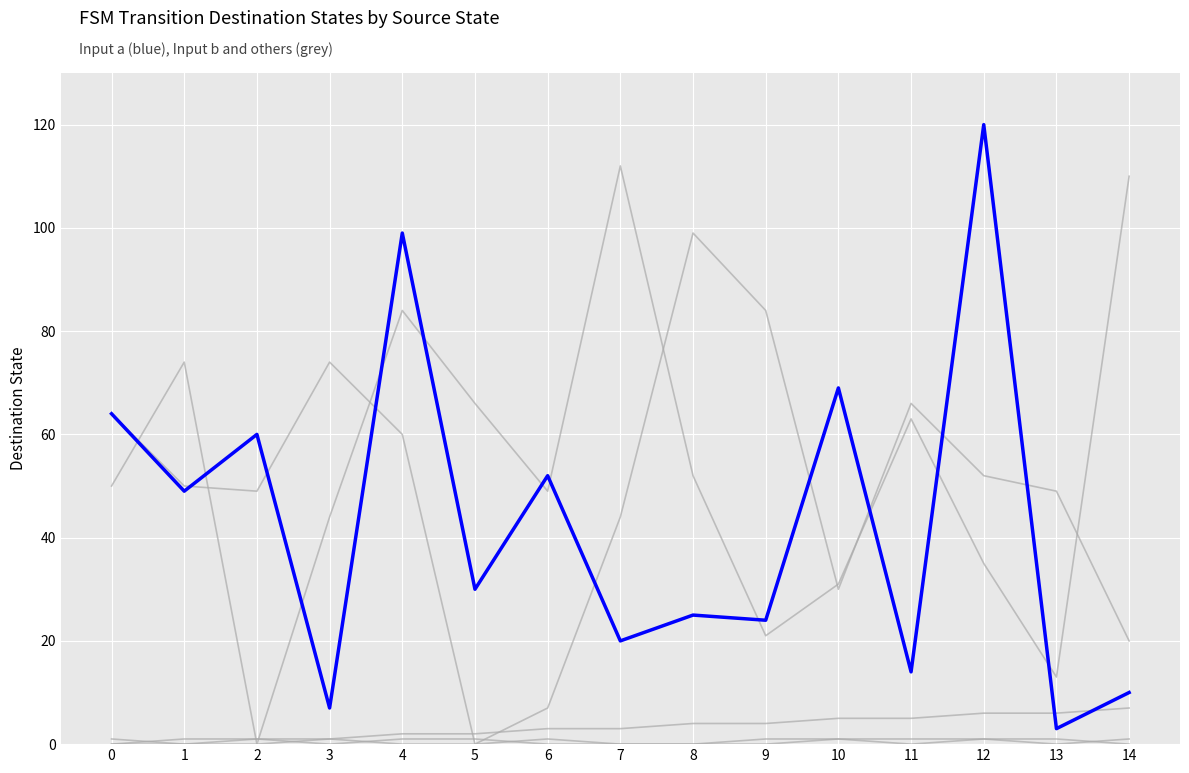

Does the chart display data point markers on the line(s)?

No